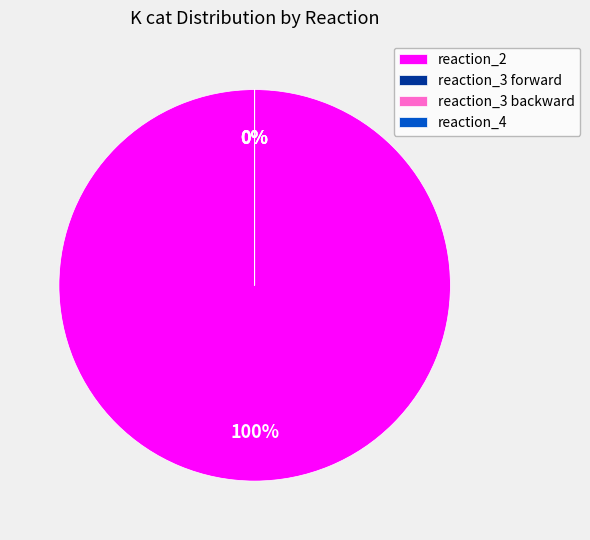

How many segments does this pie chart have?

4